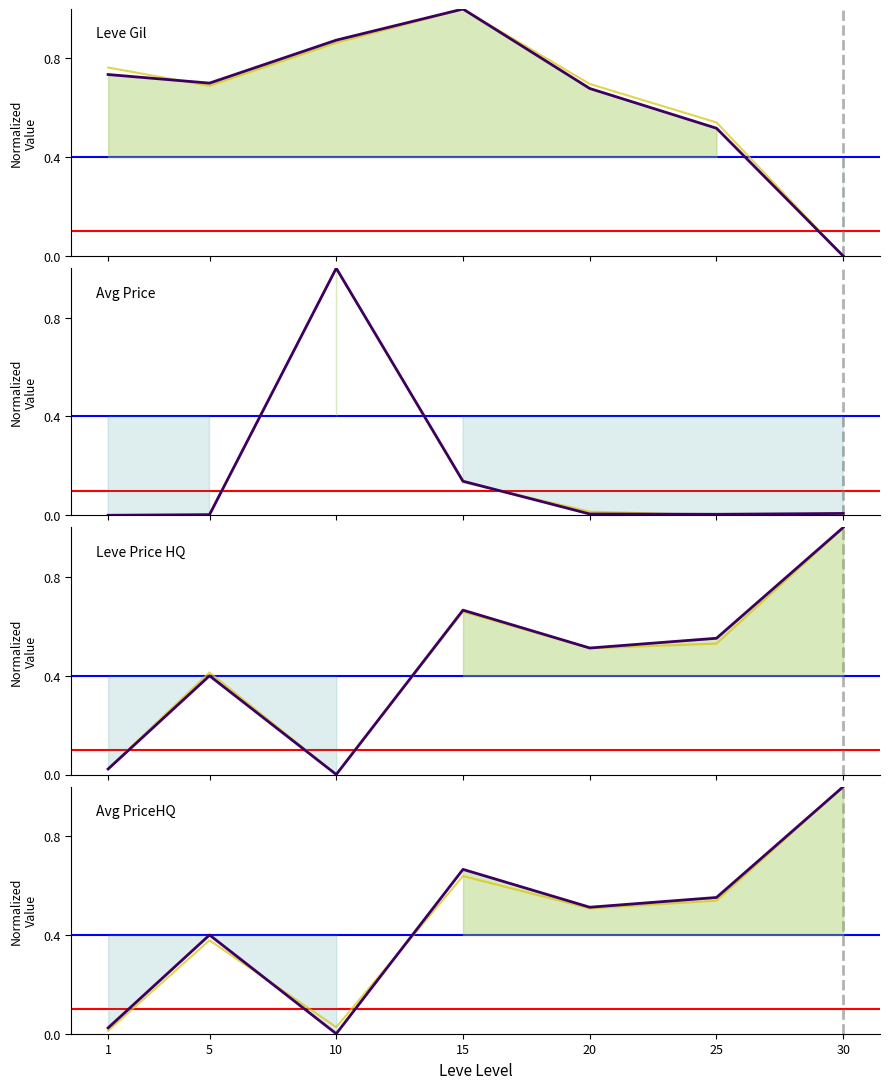

What is the total value across all series at 20?

1.7